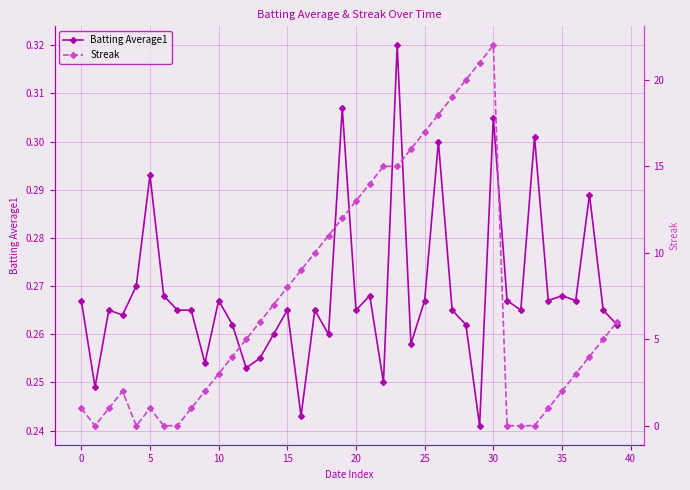

How many values in the Streak series are below 5?

19